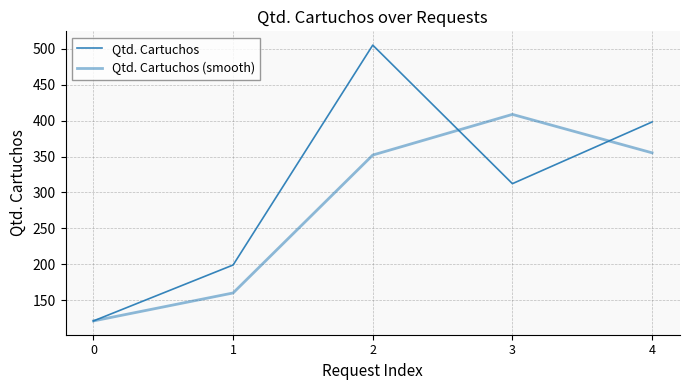

What is the minimum value shown in the chart?

121.0